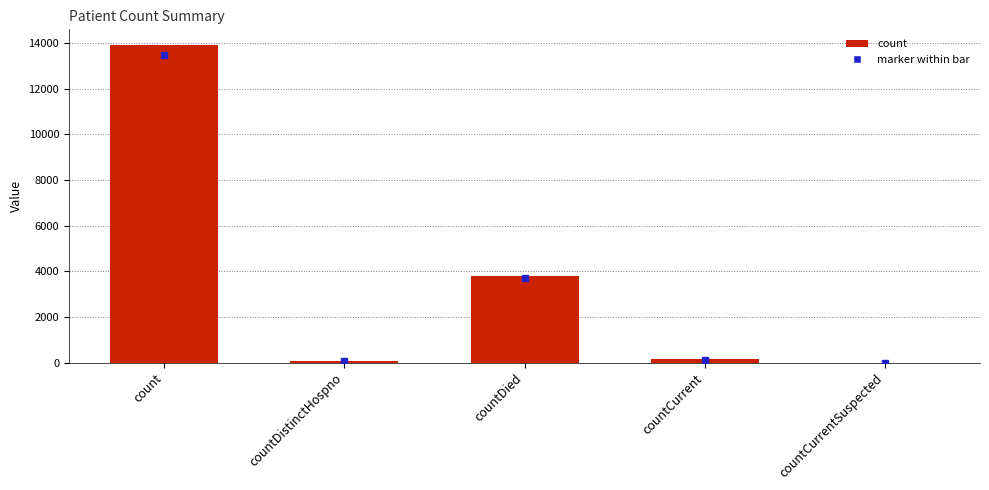

What is the difference between the values at countDistinctHospno and countCurrent?

68